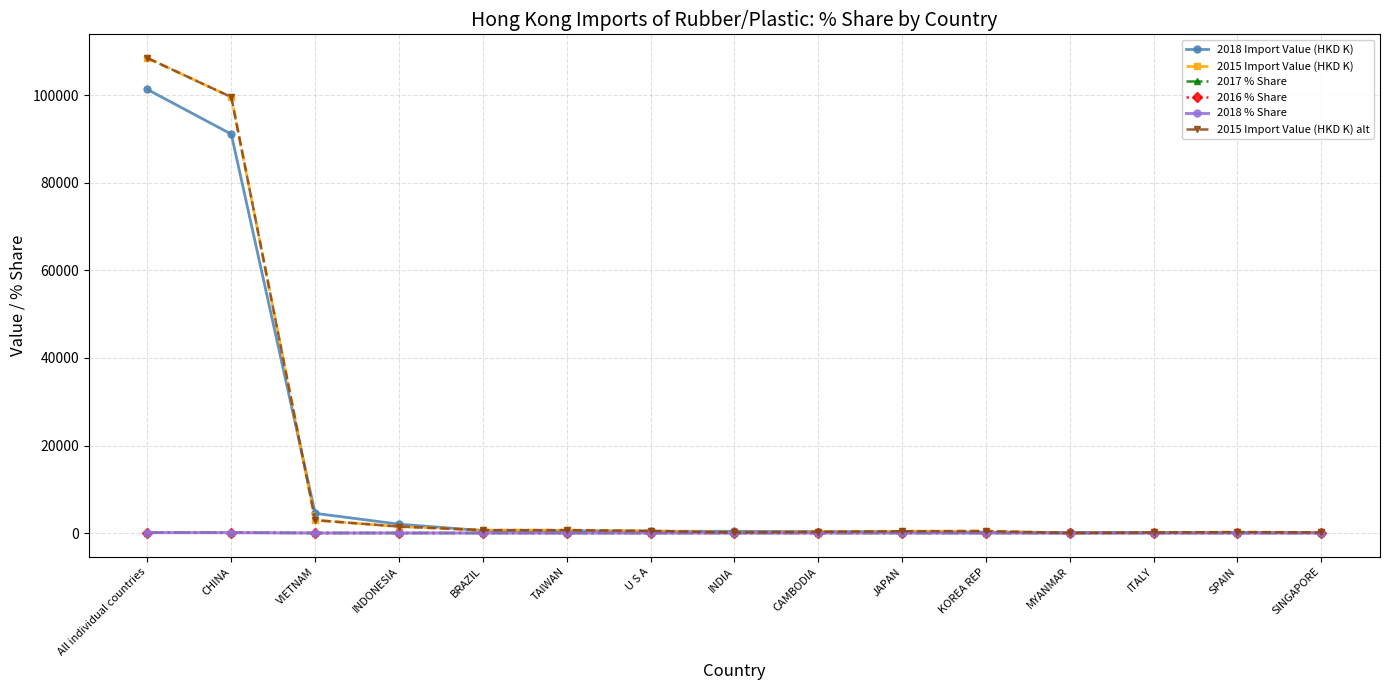

The 2017 % Share series shows 1.0 at TAIWAN. True or false?

False